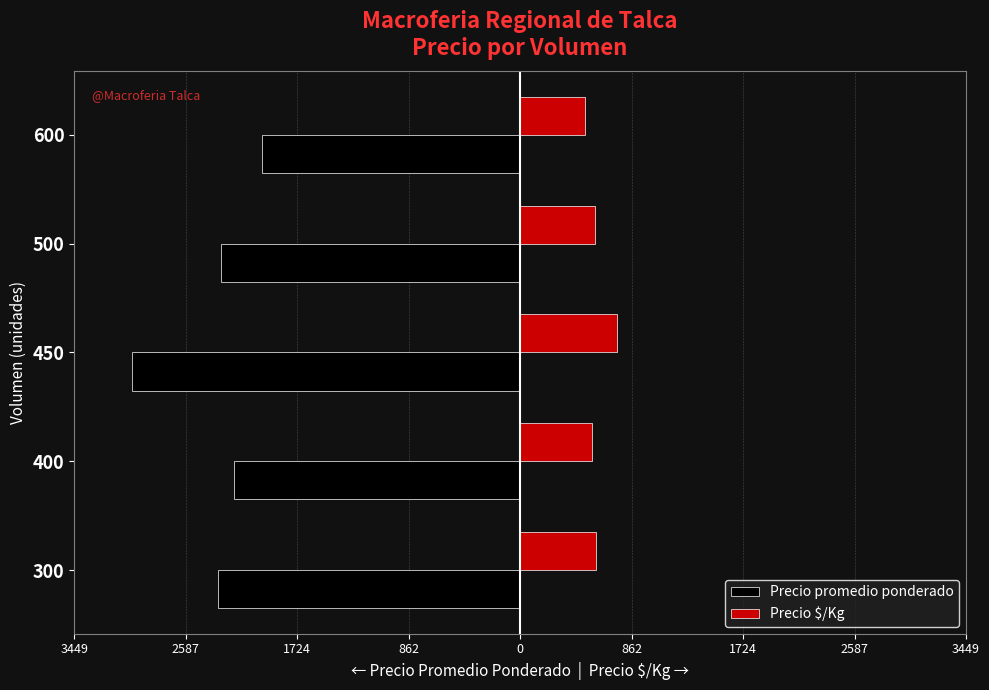

What is the sum of all Precio $/Kg values?

2964.3